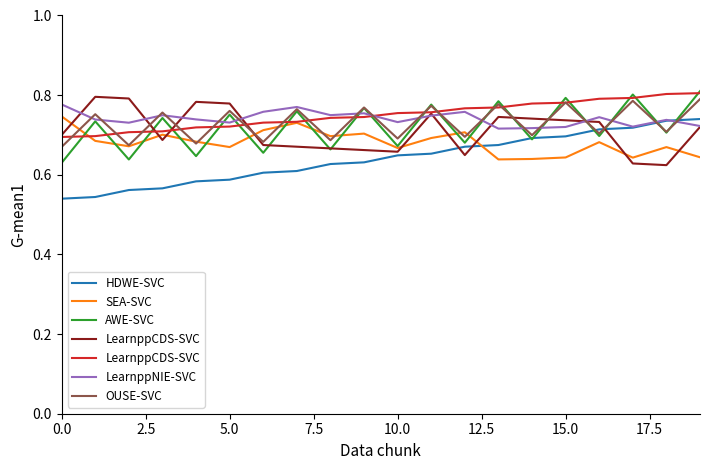

How many lines are shown in the chart?

6